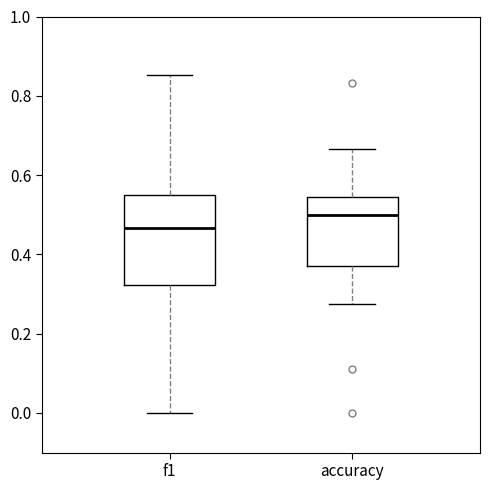

Comparing the boxes themselves (not the whiskers), which one is the tallest?

f1